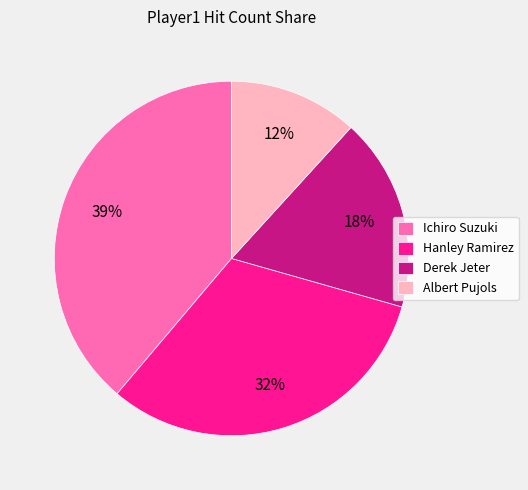

To the nearest percent, what is the average slice percentage?

25%